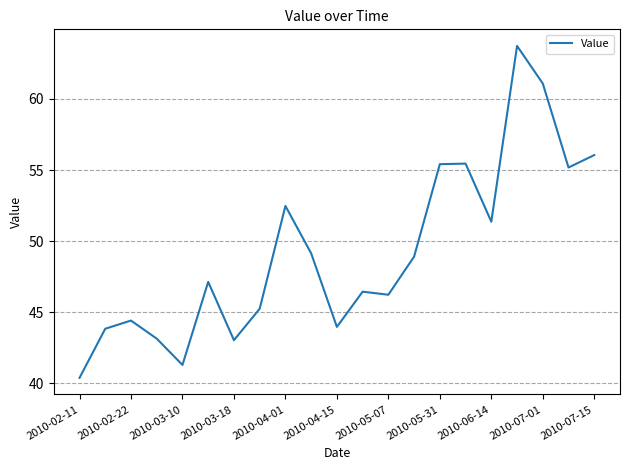

What is the difference between the maximum and minimum values?

23.3